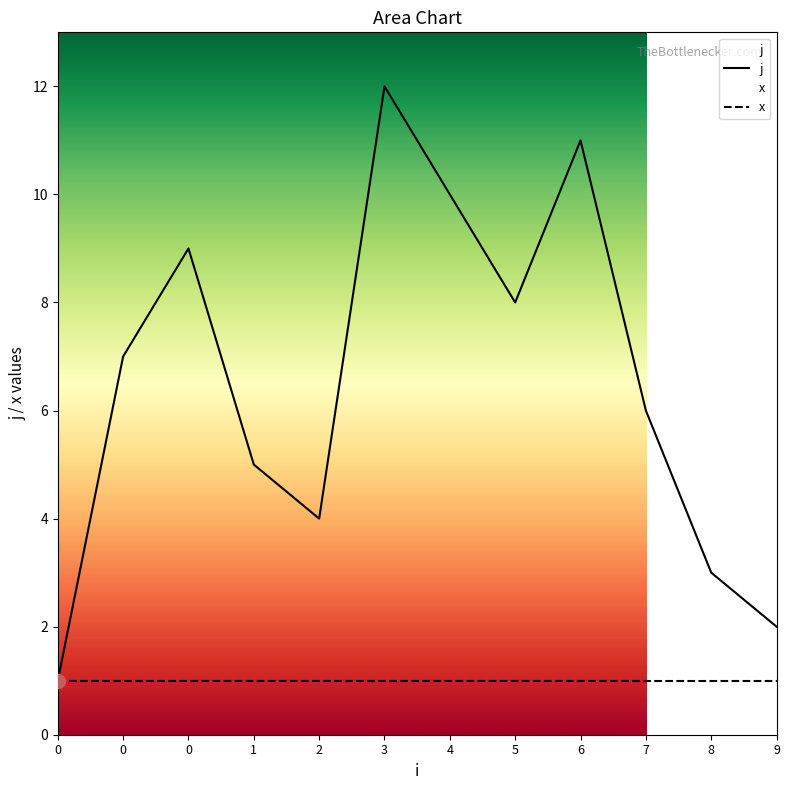

How many categories are shown in the chart?

12